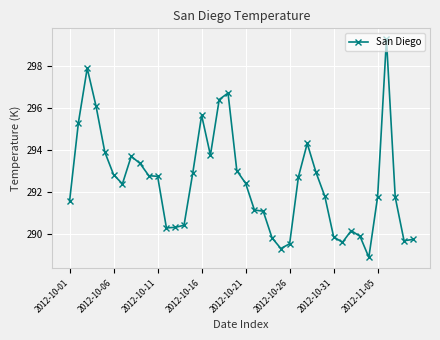

What is the value of the 33rd point from the left?

290.2